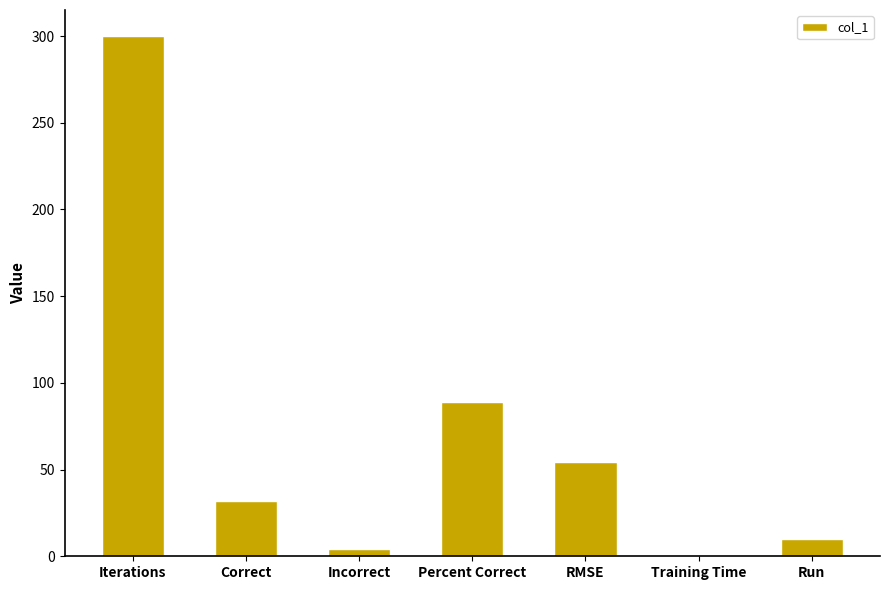

The chart shows a value of 418.9 at Iterations. True or false?

False